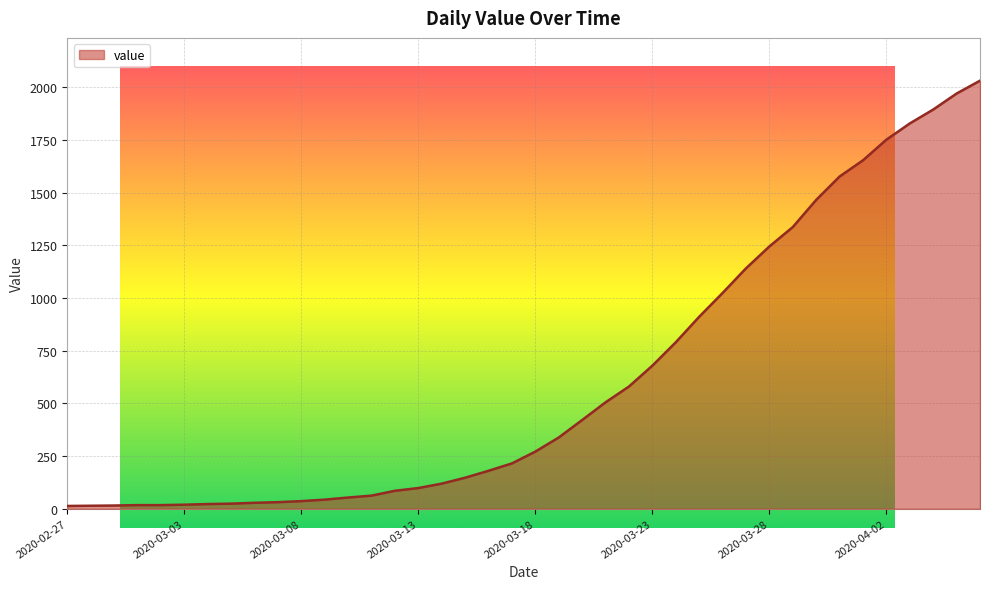

What is the value of the 1st point from the left?

13